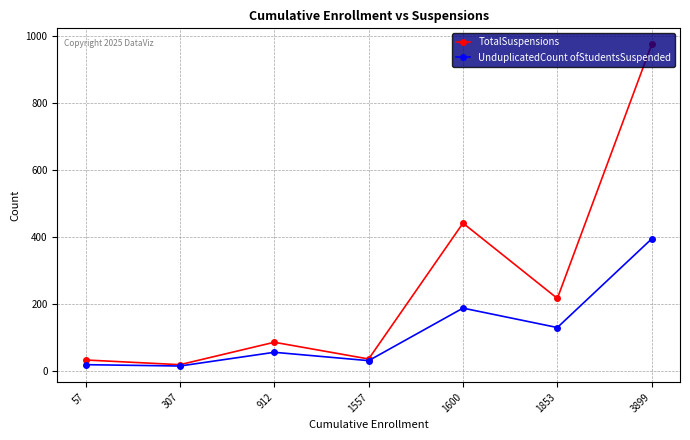

At which category does UnduplicatedCount ofStudentsSuspended reach its first local peak?

912